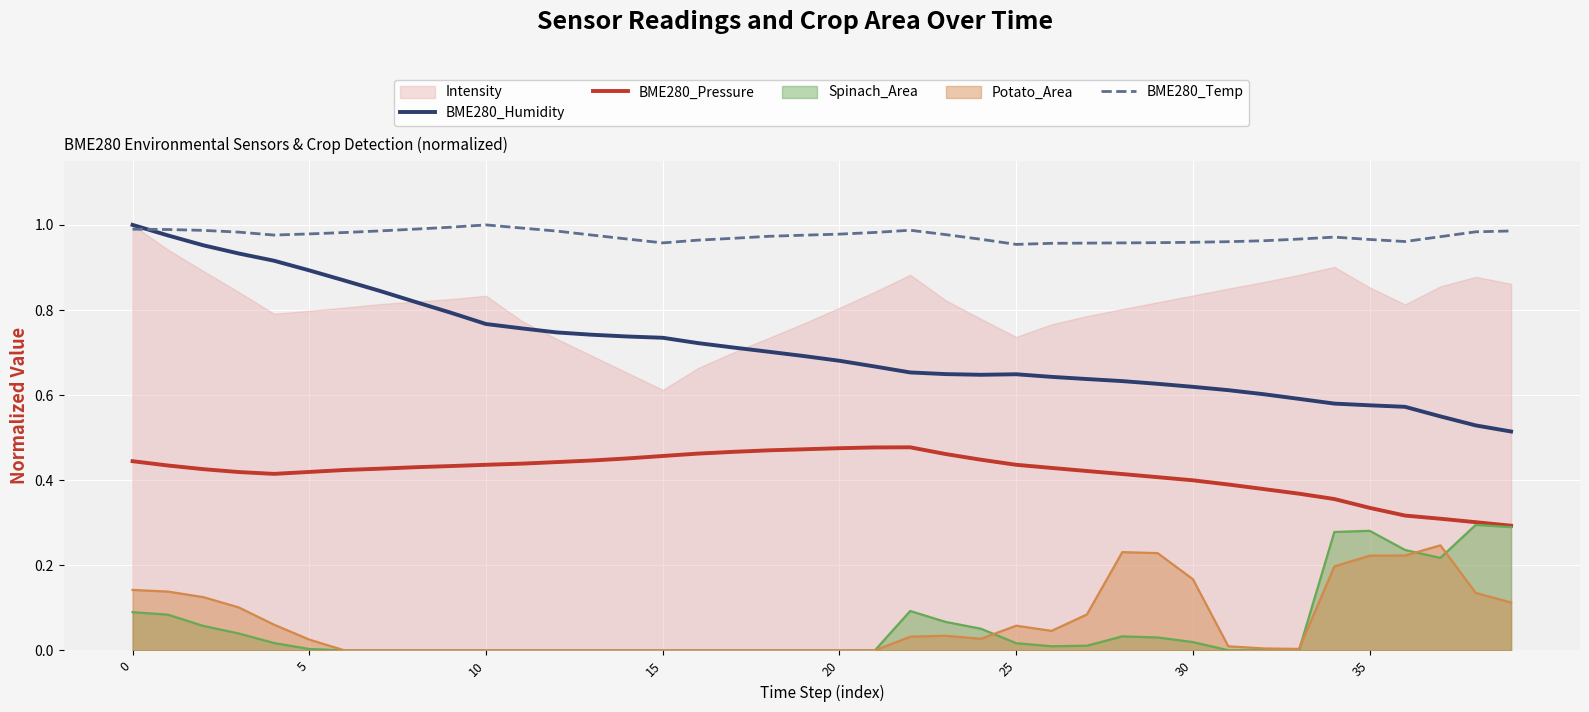

At which category does BME280_Humidity reach its first local valley?

24